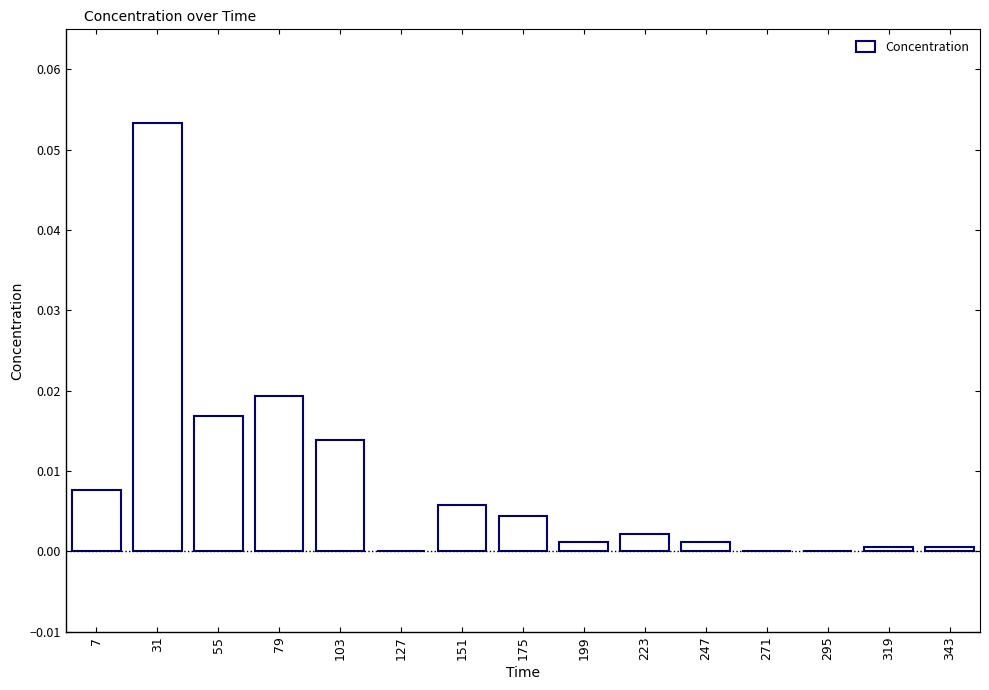

How many series are shown in this chart?

1